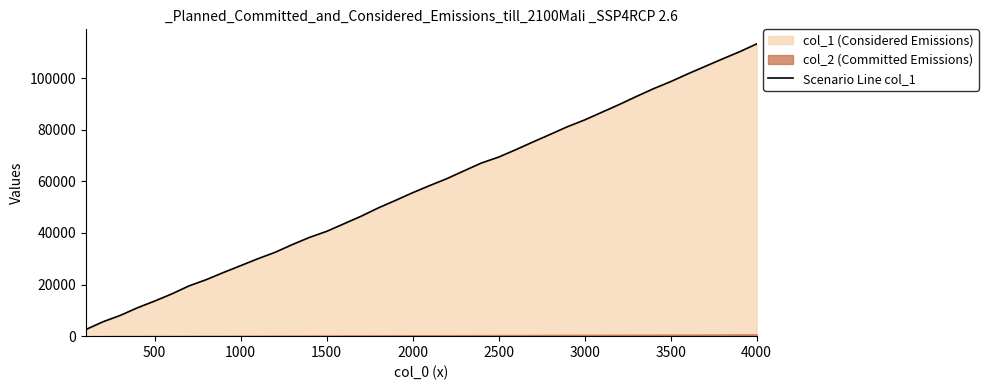

What is the maximum value for Scenario Line col_1?

113240